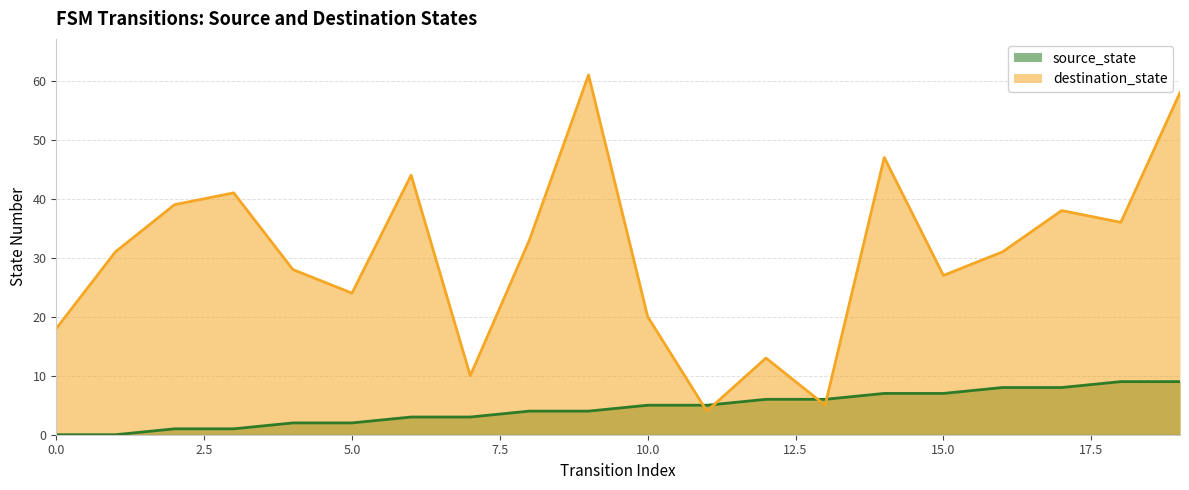

What is the sum of all source_state values?

90